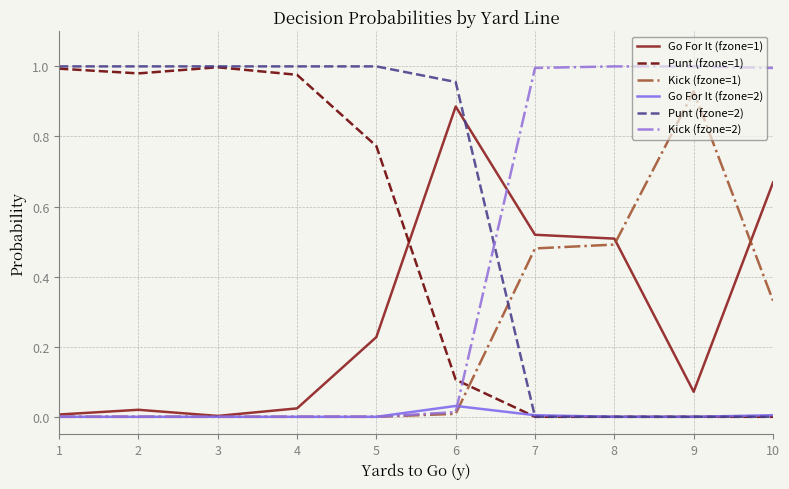

Is it true that Kick (fzone=2) equals 1.0 at 9?

True